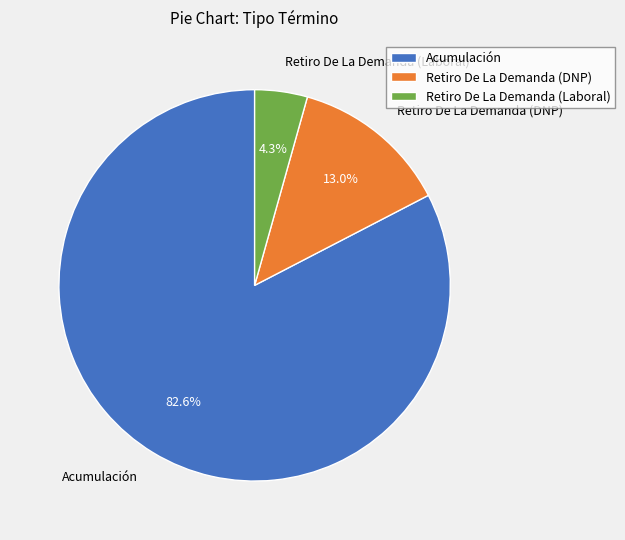

Do Retiro De La Demanda (Laboral) and Retiro De La Demanda (DNP) together represent more than half of the pie?

No